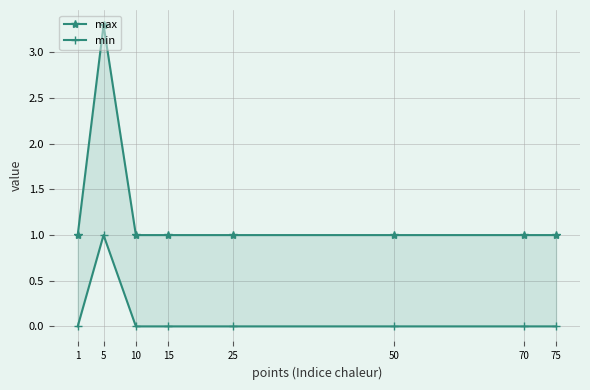

True or false: min has more than 0 points higher than both neighbors.

True